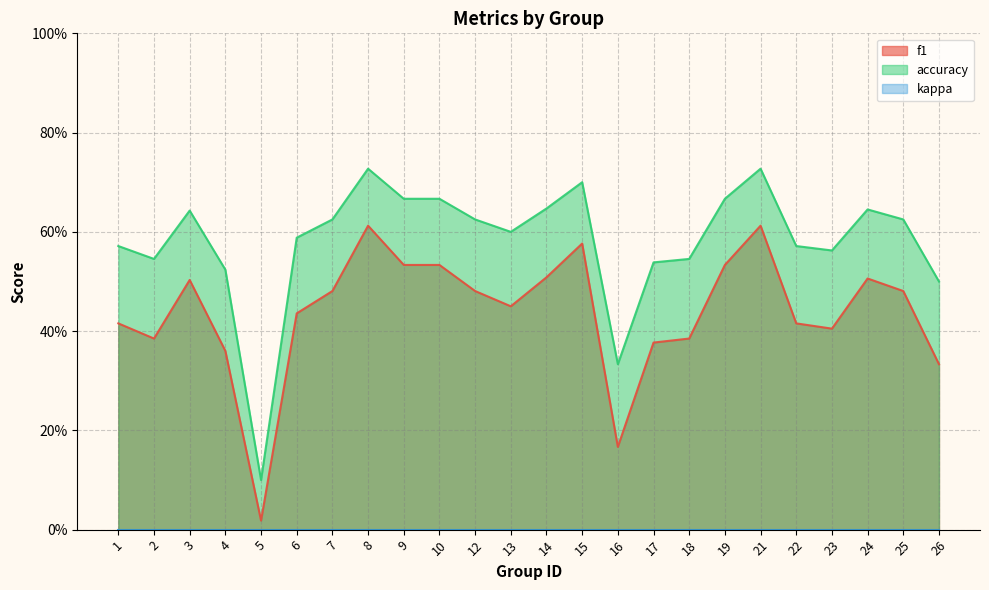

How many lines are shown in the chart?

2